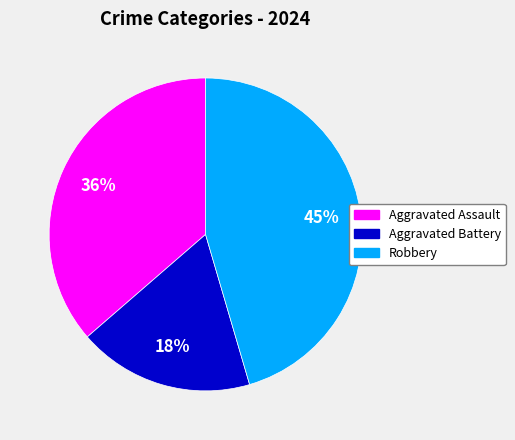

To the nearest percent, what is the combined percentage of Robbery and Aggravated Assault?

82%